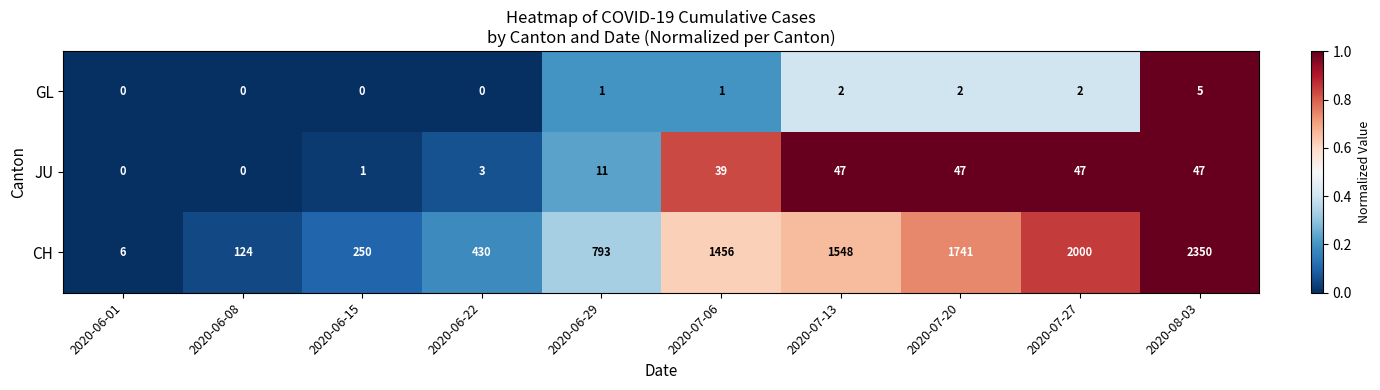

How many data points does each series have?

10